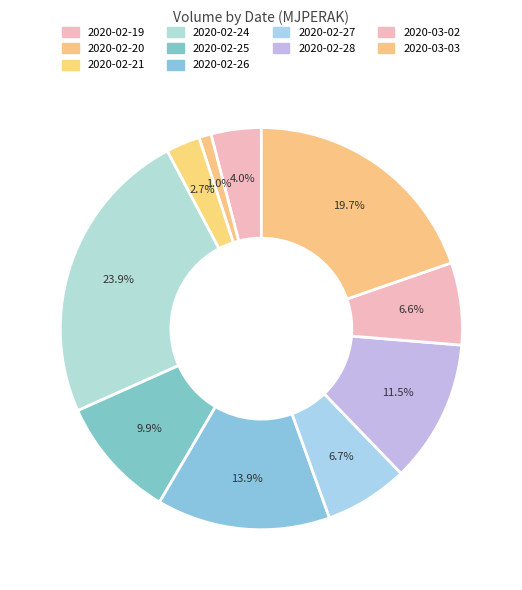

Between 2020-03-02 and 2020-02-21, which is larger?

2020-03-02